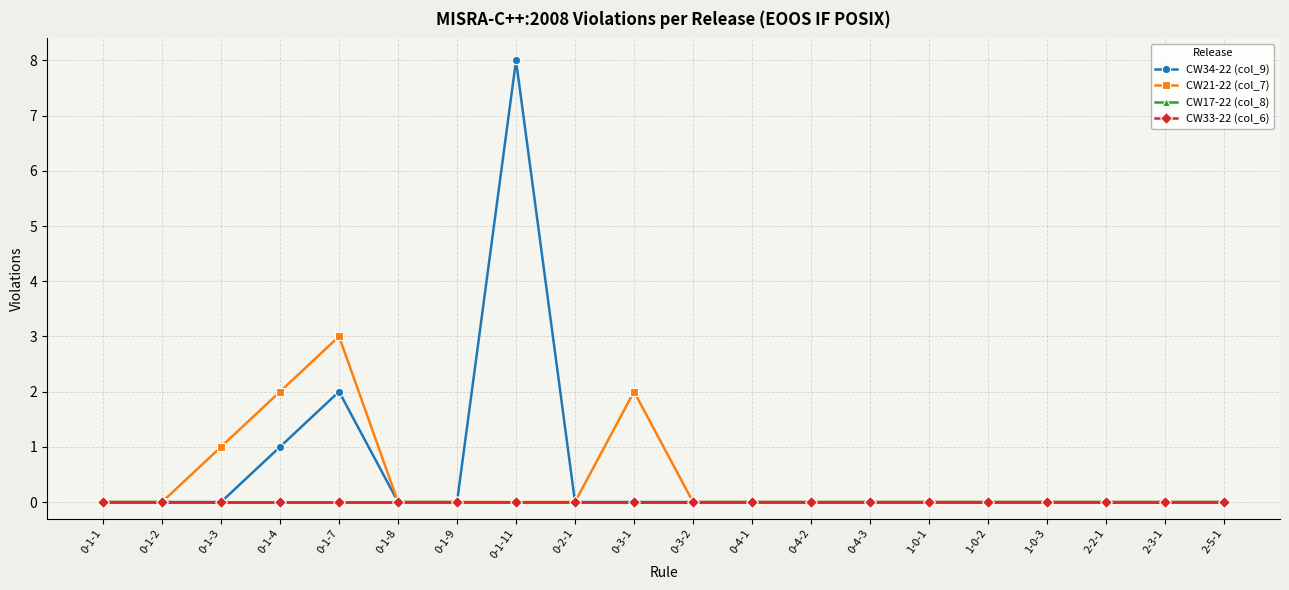

Which series has the widest spread of values?

CW34-22 (col_9)